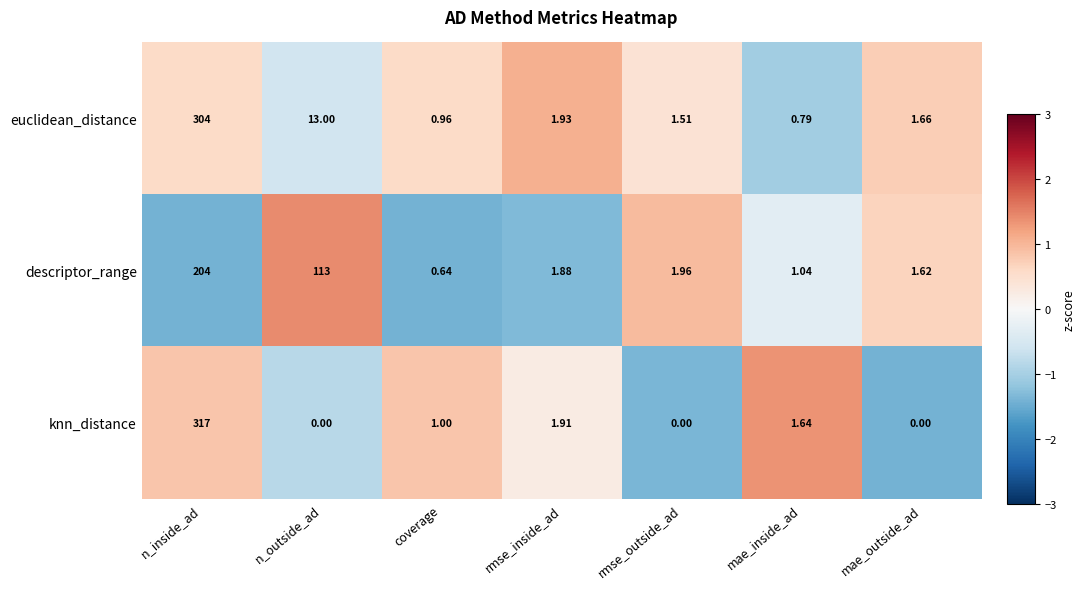

Which series has the largest total across all categories?

descriptor_range